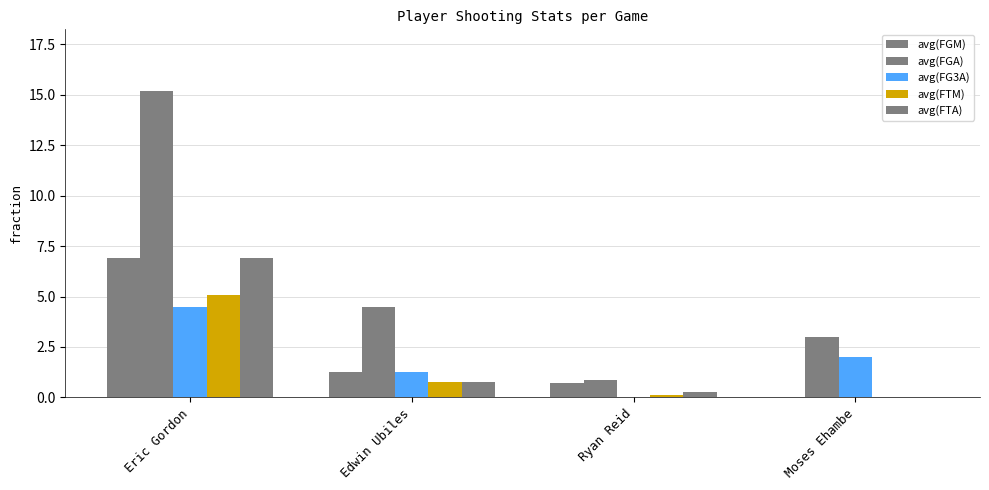

What is the total value across all series at Eric Gordon?

38.6